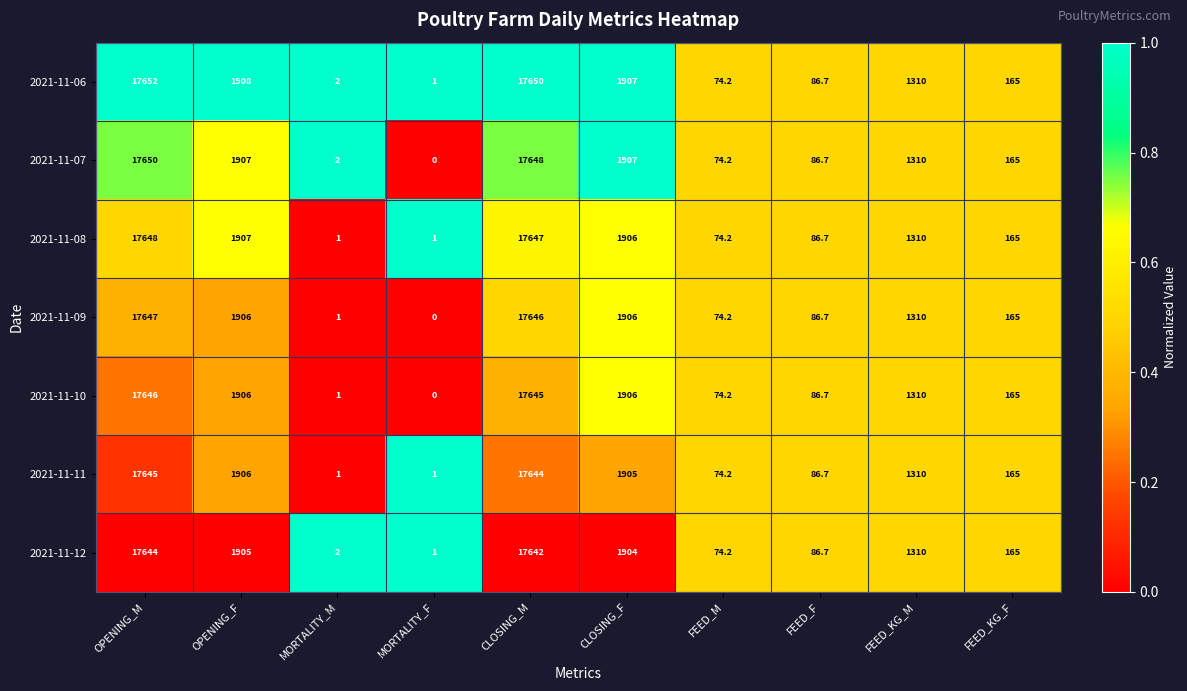

What is the total value across all series at CLOSING_F?

13341.0